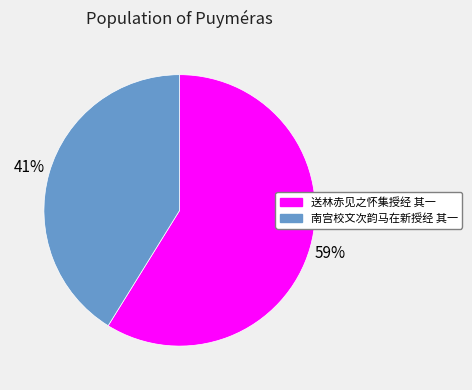

True or false: 南宫校文次韵马在新授经 其一 accounts for 41% of the total.

True